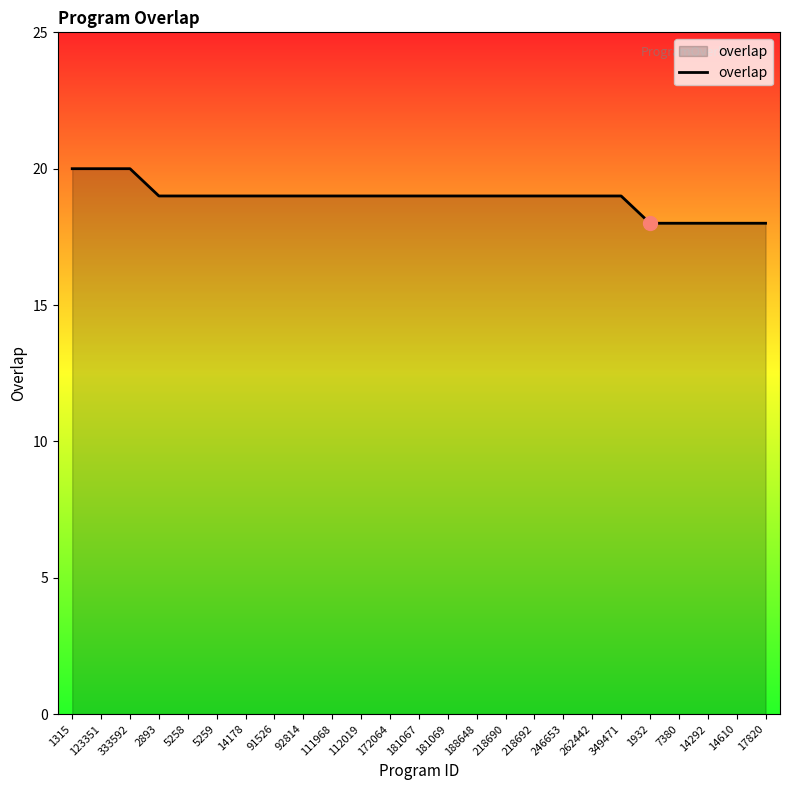

How many lines are shown in the chart?

1